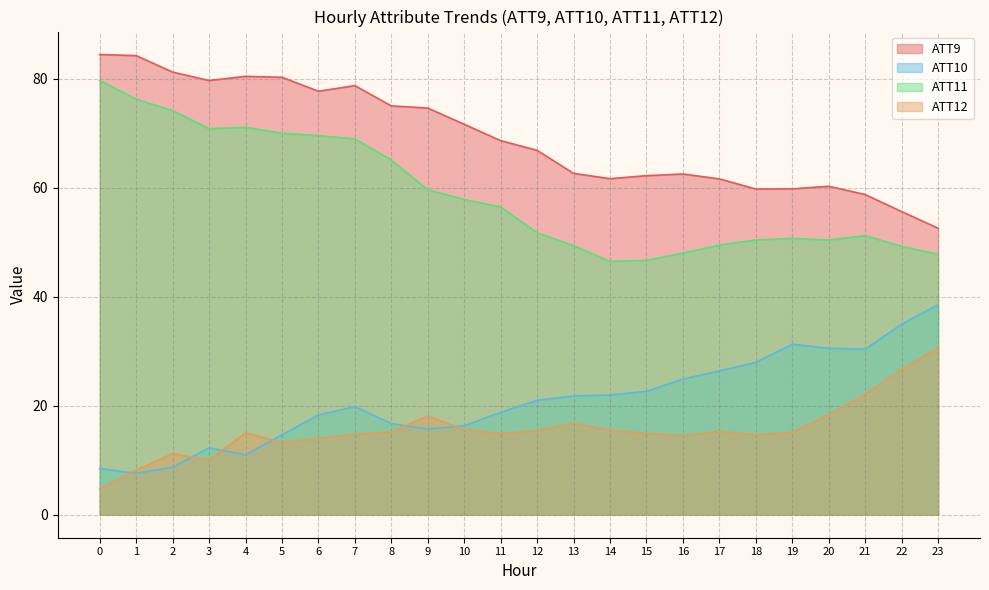

At which category does ATT10 reach its first local peak?

3